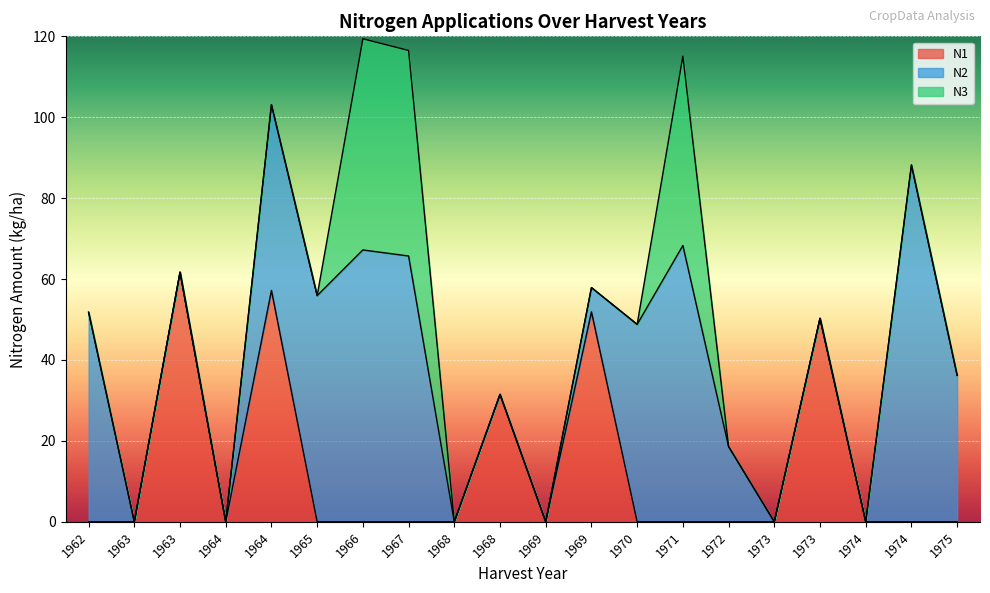

What is the average value of the N3 series?

7.5